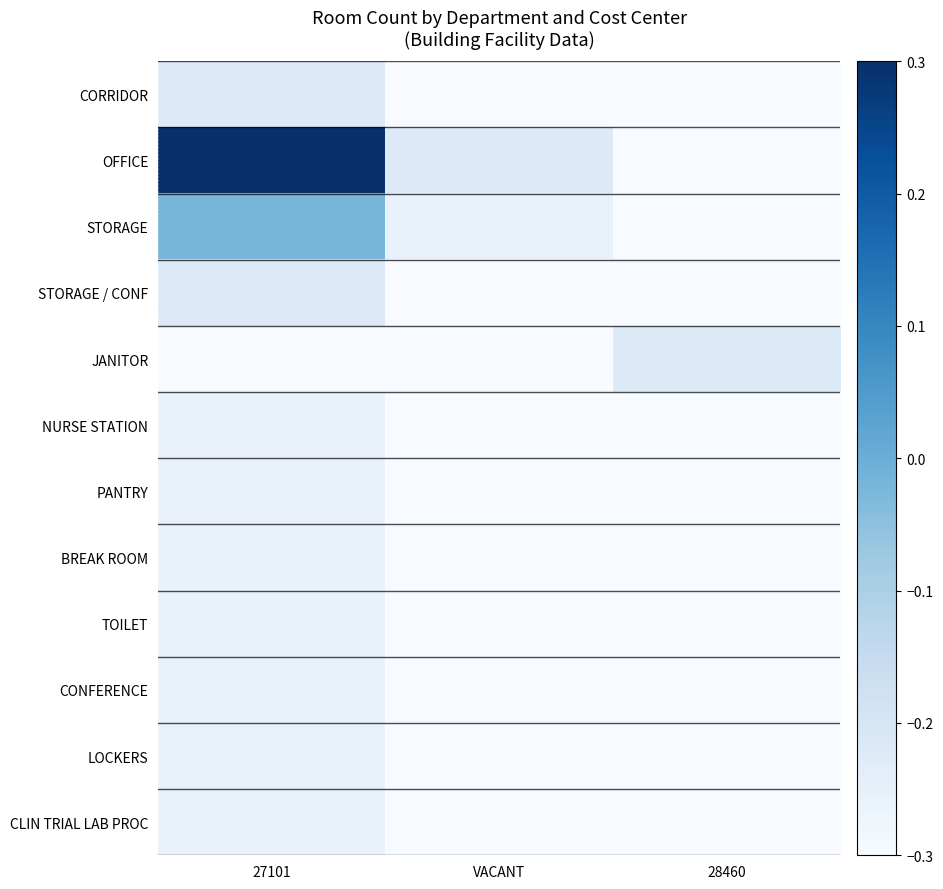

Reading right to left, what are all the values shown in this chart?

CORRIDOR: 28460=-0.3	VACANT=-0.3	27101=-0.2
OFFICE: 28460=-0.3	VACANT=-0.2	27101=0.3
STORAGE: 28460=-0.3	VACANT=-0.3	27101=-0.0
STORAGE / CONF: 28460=-0.3	VACANT=-0.3	27101=-0.2
JANITOR: 28460=-0.2	VACANT=-0.3	27101=-0.3
NURSE STATION: 28460=-0.3	VACANT=-0.3	27101=-0.3
PANTRY: 28460=-0.3	VACANT=-0.3	27101=-0.3
BREAK ROOM: 28460=-0.3	VACANT=-0.3	27101=-0.3
TOILET: 28460=-0.3	VACANT=-0.3	27101=-0.3
CONFERENCE: 28460=-0.3	VACANT=-0.3	27101=-0.3
LOCKERS: 28460=-0.3	VACANT=-0.3	27101=-0.3
CLIN TRIAL LAB PROC: 28460=-0.3	VACANT=-0.3	27101=-0.3